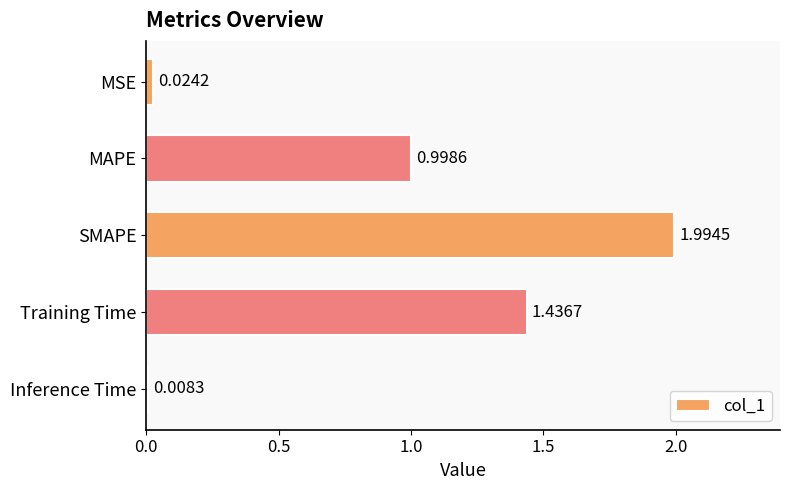

What is the label of the 4th bar from the bottom?

MAPE